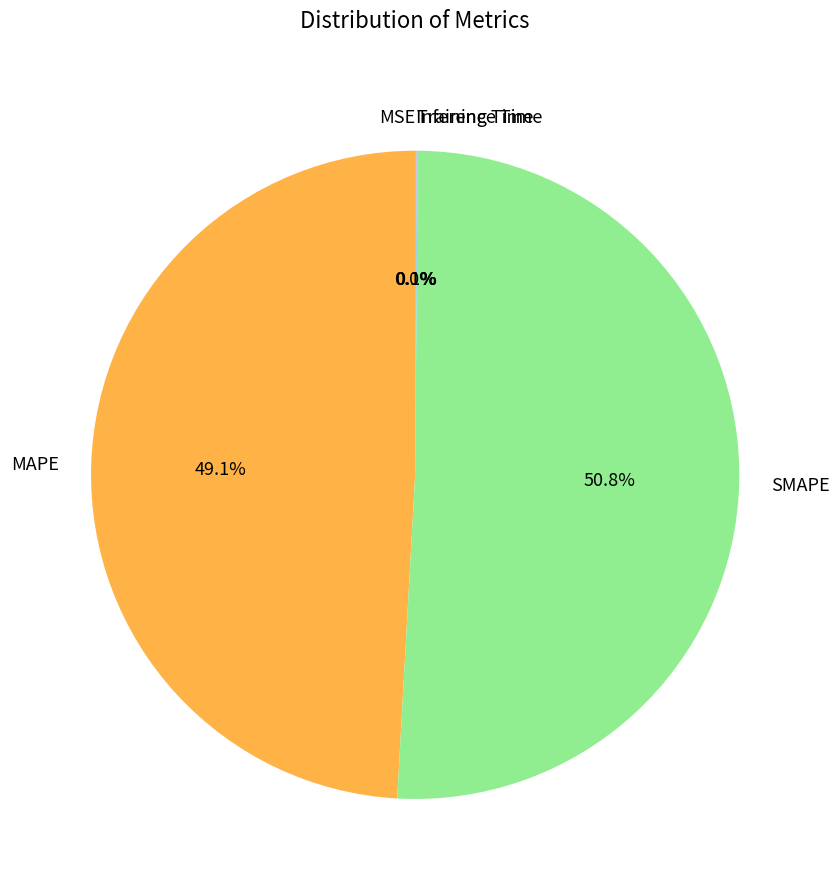

Is MAPE the majority of the pie?

No